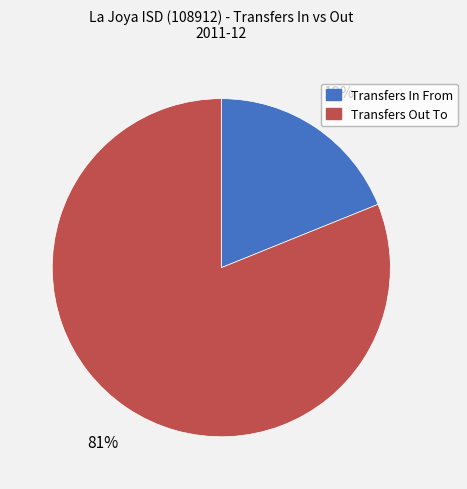

Between Transfers Out To and Transfers In From, which is larger?

Transfers Out To